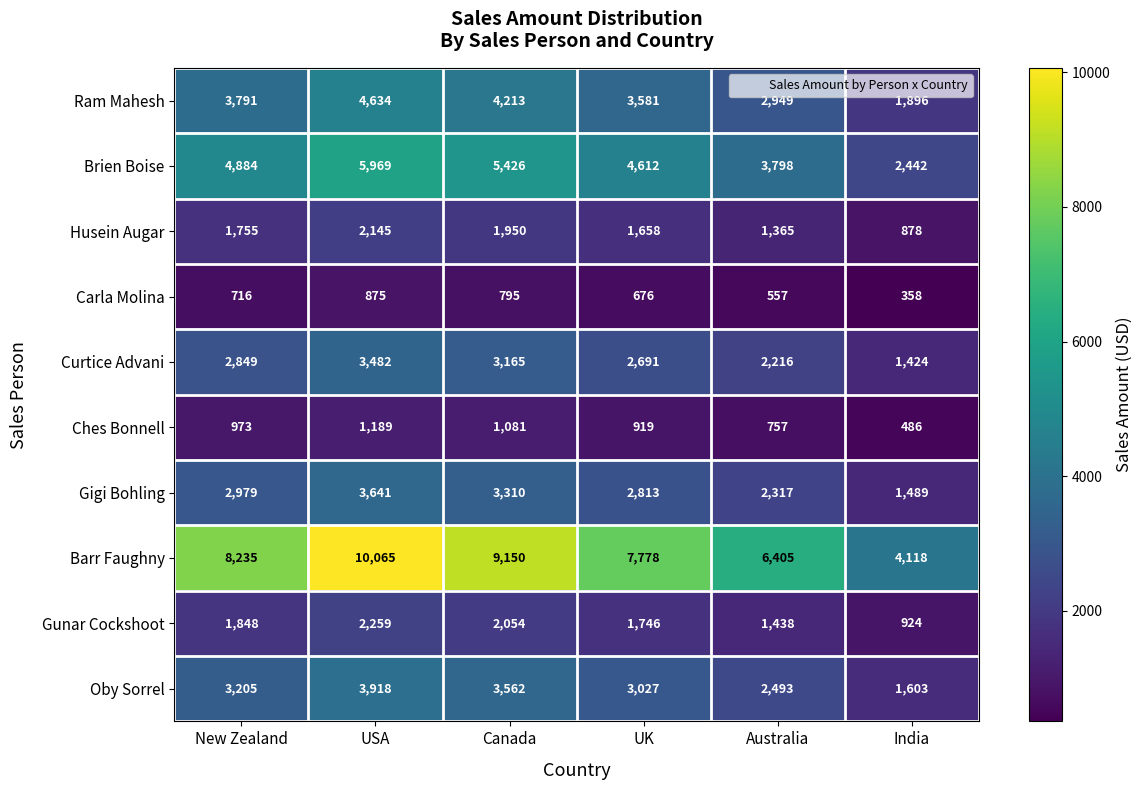

Rank the categories by Barr Faughny value from highest to lowest.

USA, Canada, New Zealand, UK, Australia, India